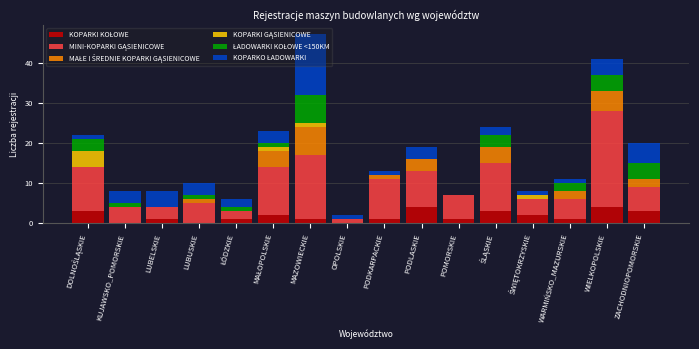

At which category is the sum across all series the highest?

MAZOWIECKIE